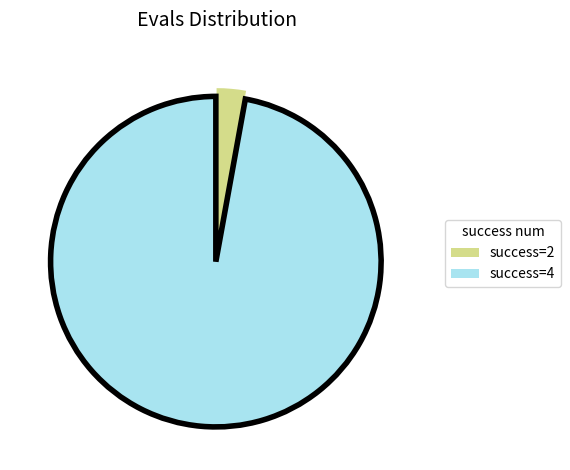

True or false: success=2 accounts for 10% of the total.

False